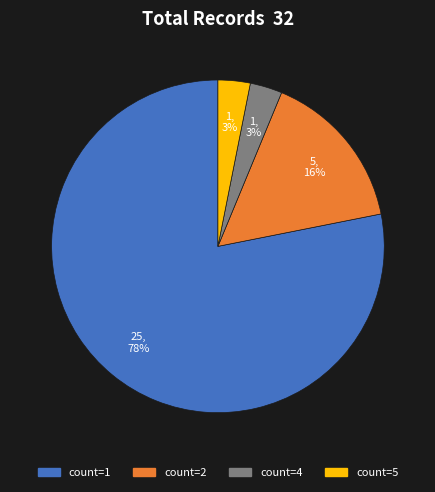

What percentage is the count=1 slice, to the nearest percent?

78%